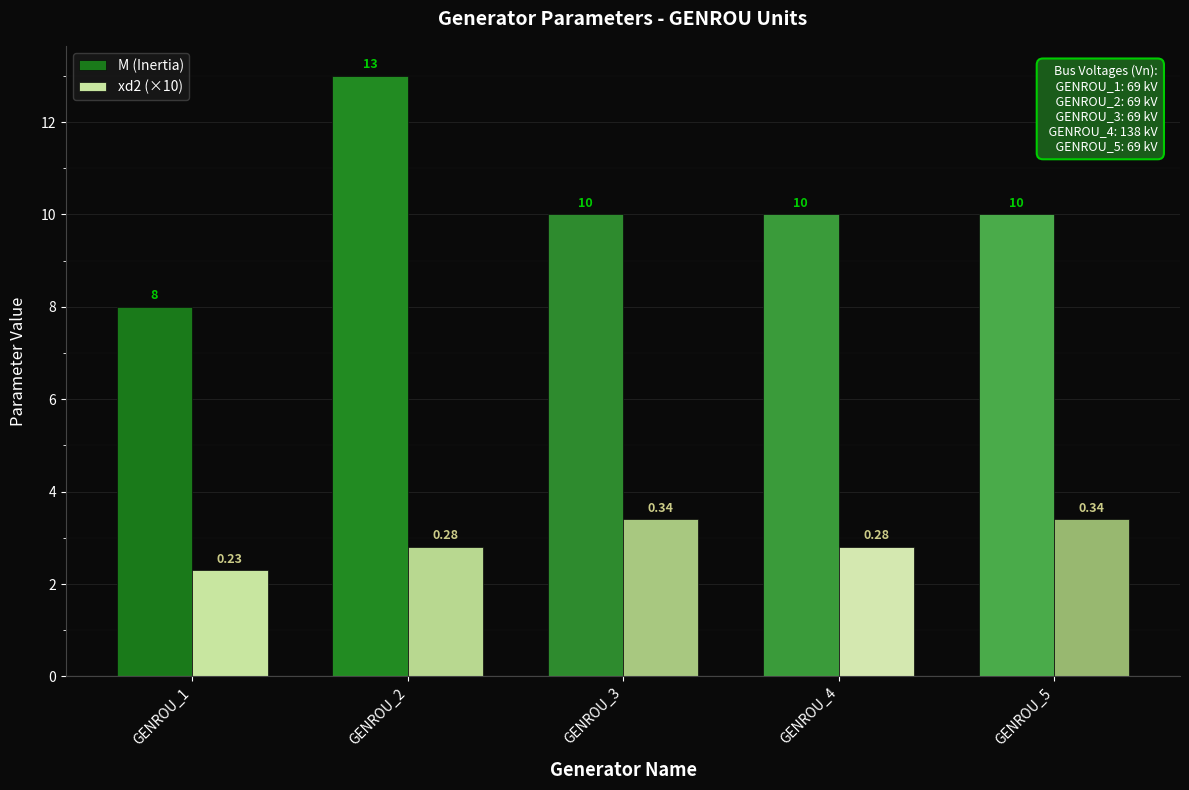

Reading left to right, extract all data points from this chart.

M (Inertia): GENROU_1=8.0	GENROU_2=13.0	GENROU_3=10.0	GENROU_4=10.0	GENROU_5=10.0
xd2 (×10): GENROU_1=2.3	GENROU_2=2.8	GENROU_3=3.4	GENROU_4=2.8	GENROU_5=3.4